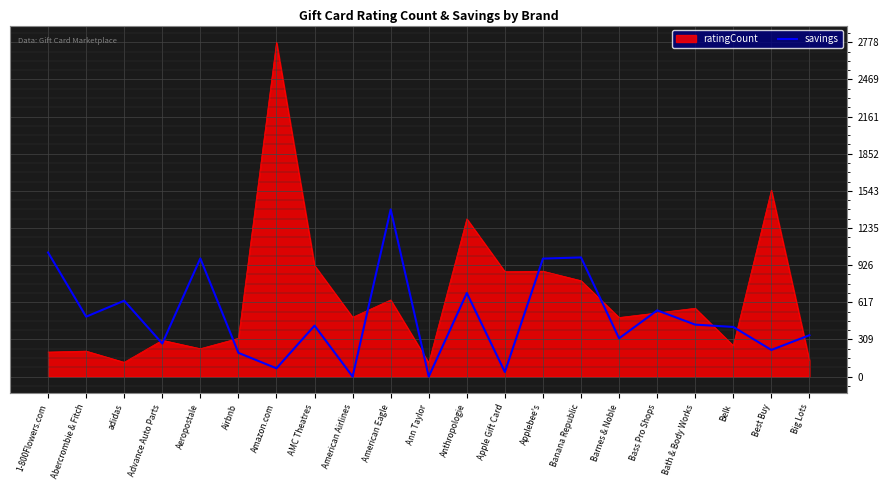

True or false: savings has a value of 380.7 at Anthropologie.

False